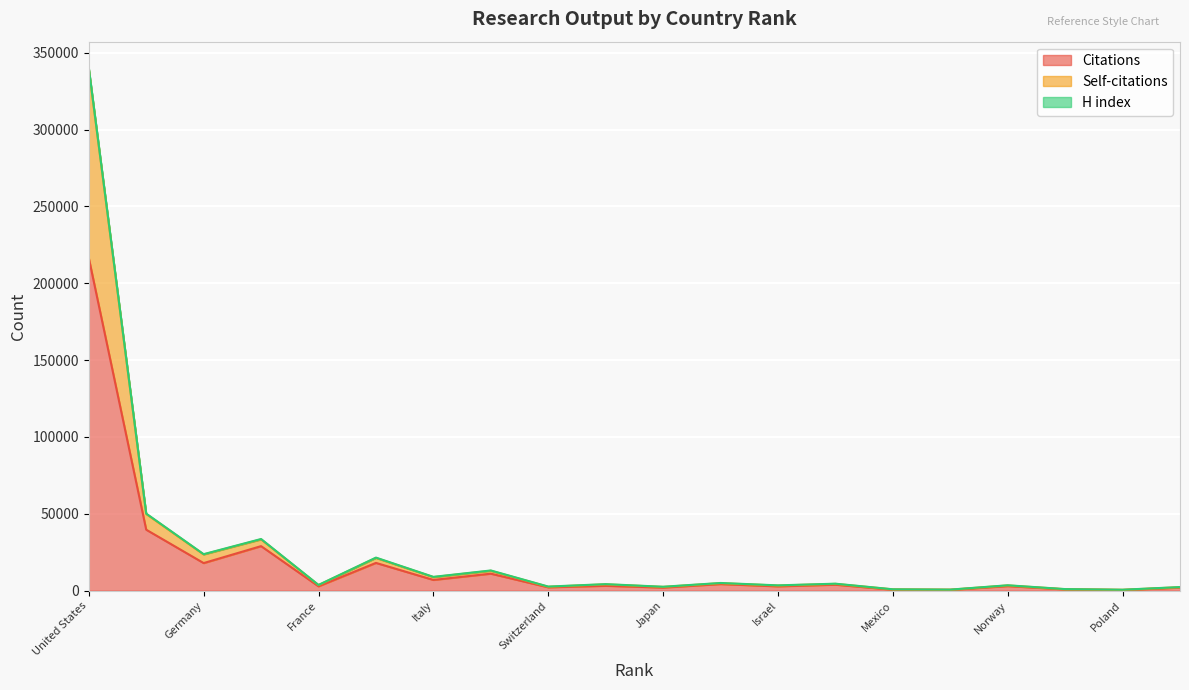

At which category is the sum across all series the highest?

United States